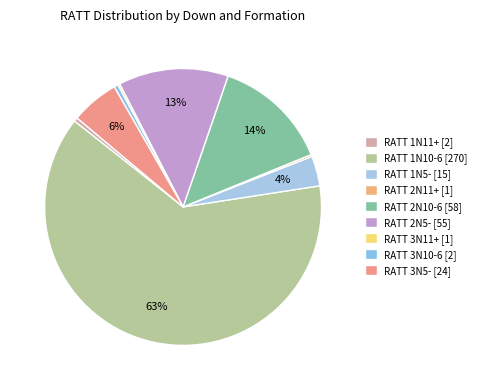

Count the number of slices in the pie.

9